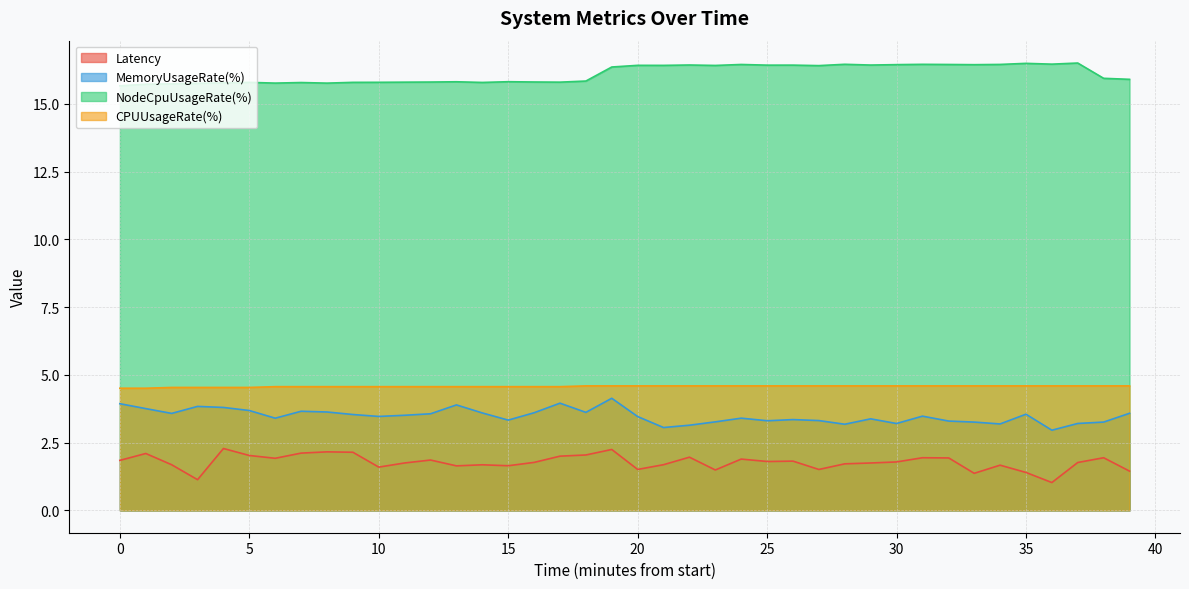

True or false: NodeCpuUsageRate(%) and CPUUsageRate(%) cross at least once.

False